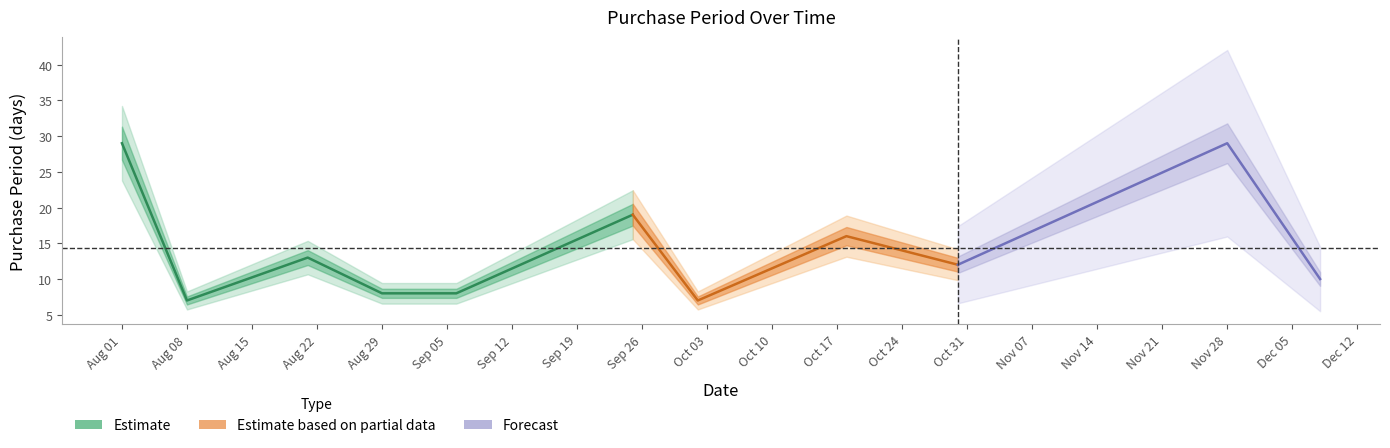

At which label does the data first exceed 12?

2017-08-01